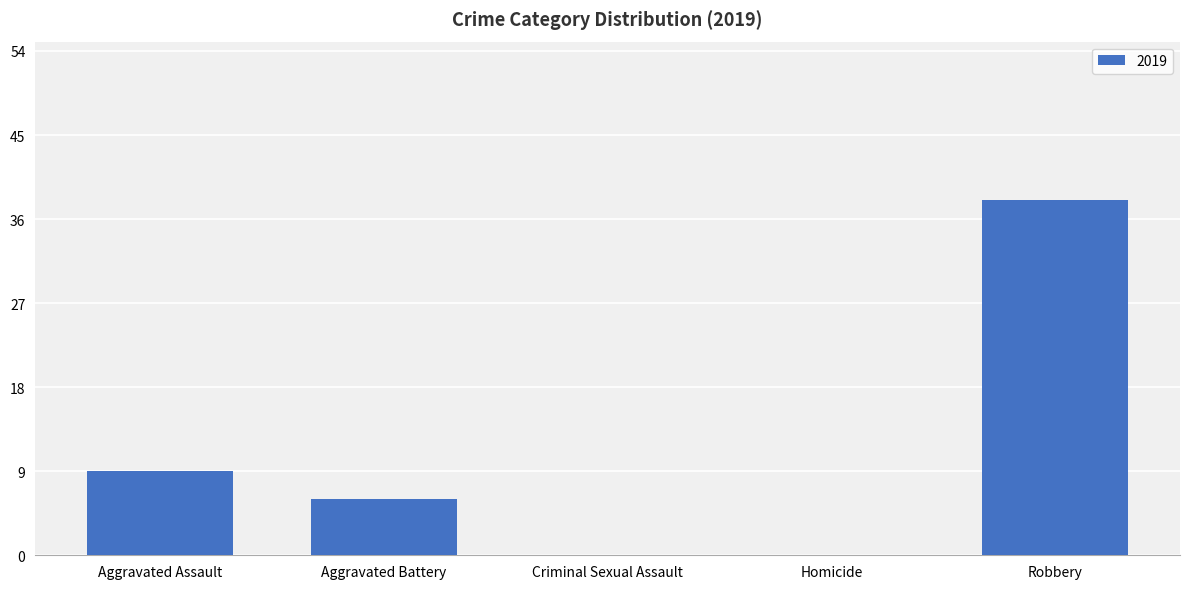

The chart shows a value of 3 at Aggravated Assault. True or false?

False